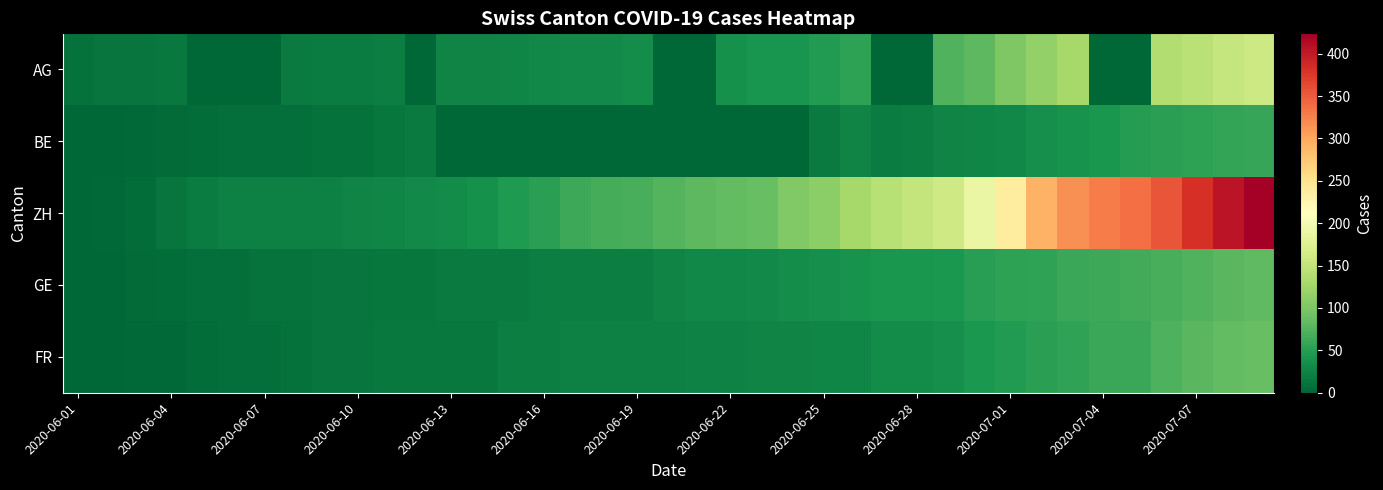

Reading left to right, list all the values displayed in this chart.

AG: 9	12	12	15	0	0	0	17	19	19	21	0	25	26	28	29	30	30	34	0	0	38	40	40	47	53	0	0	73	81	102	115	128	0	0	137	144	153	160
BE: 0	1	2	4	6	8	8	8	9	9	14	17	0	0	0	0	0	0	0	0	0	0	0	0	18	25	19	21	25	27	29	35	39	43	49	52	53	57	59
ZH: 0	2	5	13	19	23	23	23	23	26	28	30	33	38	45	52	62	67	68	75	80	83	87	103	110	129	141	152	161	189	237	293	316	329	337	356	382	405	424
GE: 0	1	4	6	7	8	11	11	12	12	14	14	18	18	18	20	20	21	21	25	29	29	30	34	36	39	43	43	44	50	54	55	60	62	66	68	74	78	82
FR: 0	0	2	3	5	7	7	9	13	13	15	15	16	16	20	20	22	22	23	23	24	24	26	26	27	27	32	32	36	44	47	52	56	61	61	72	79	84	87